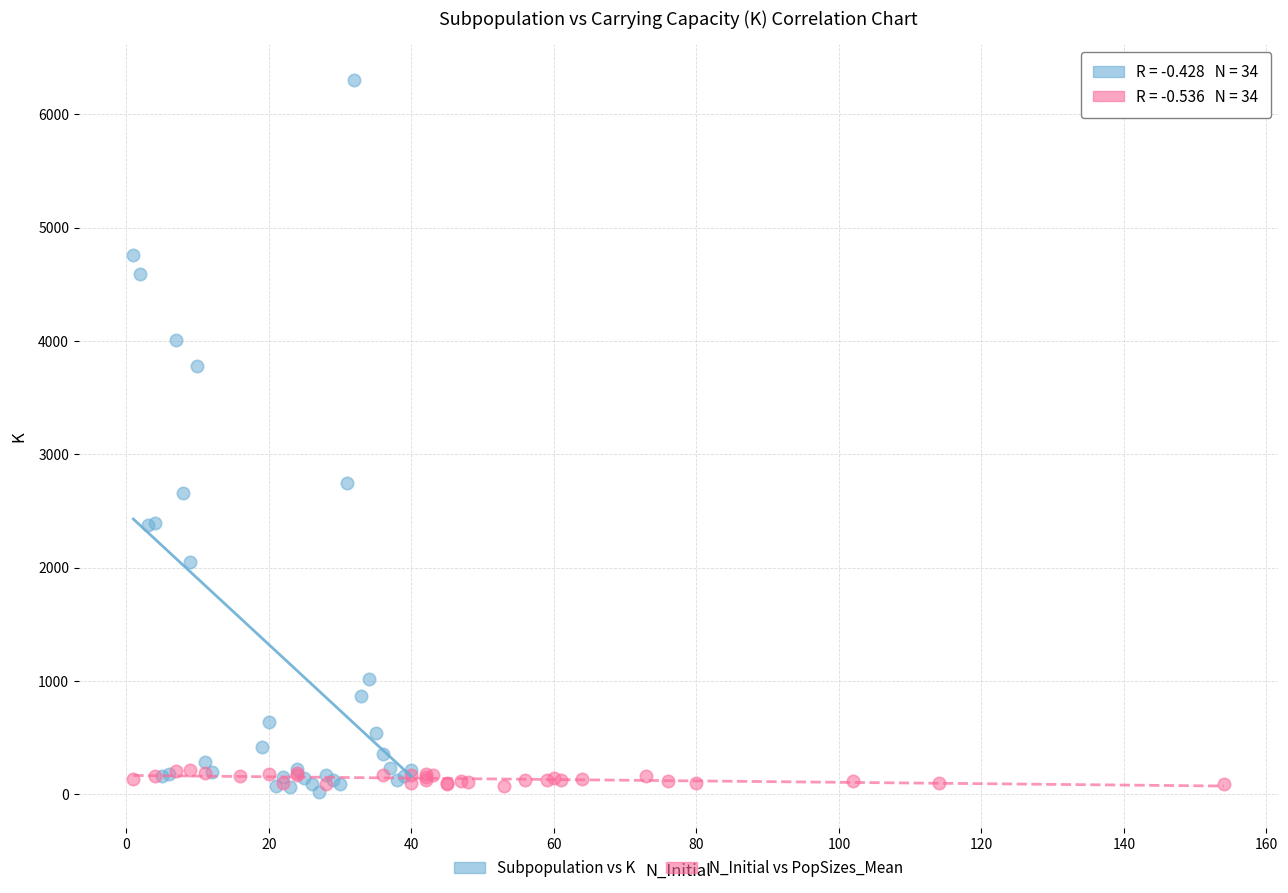

Which series contains the highest Y value?

Subpopulation vs K